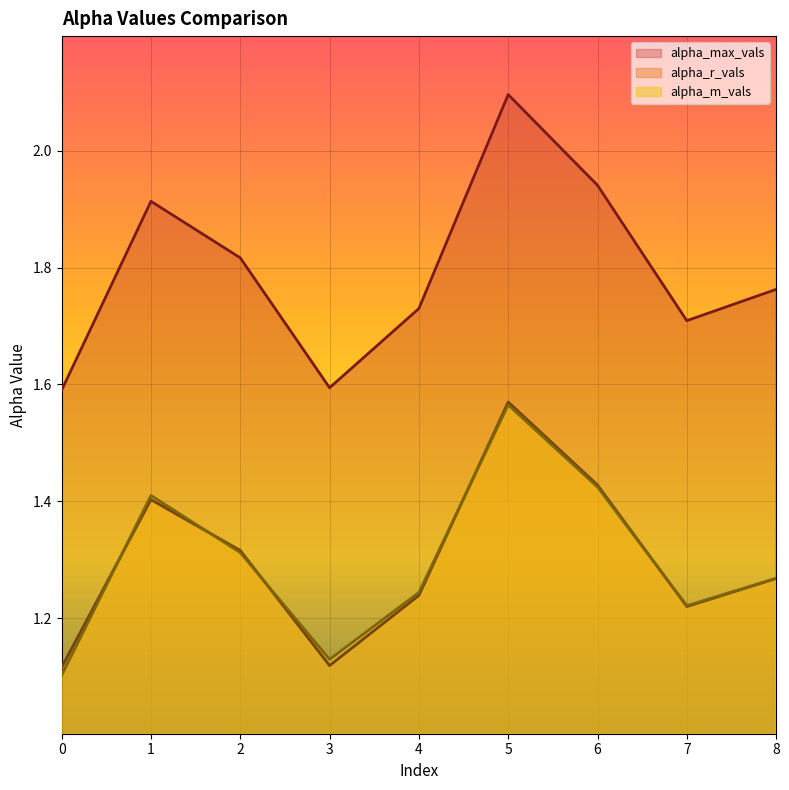

Count the alpha_r_vals values in the range 1 to 2.

9